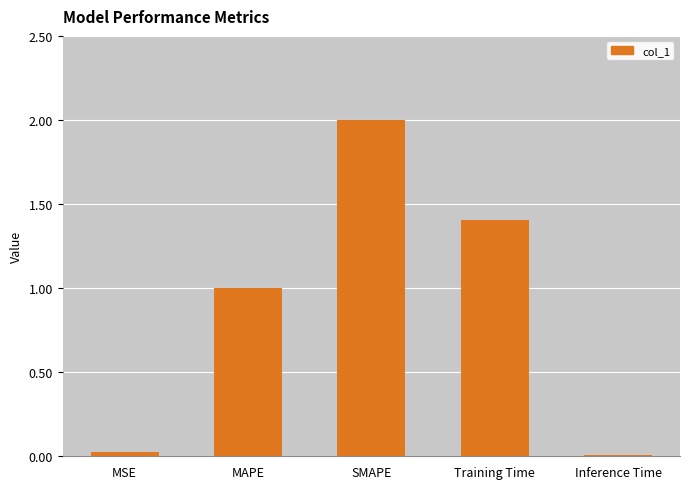

Read the value at Training Time.

1.4